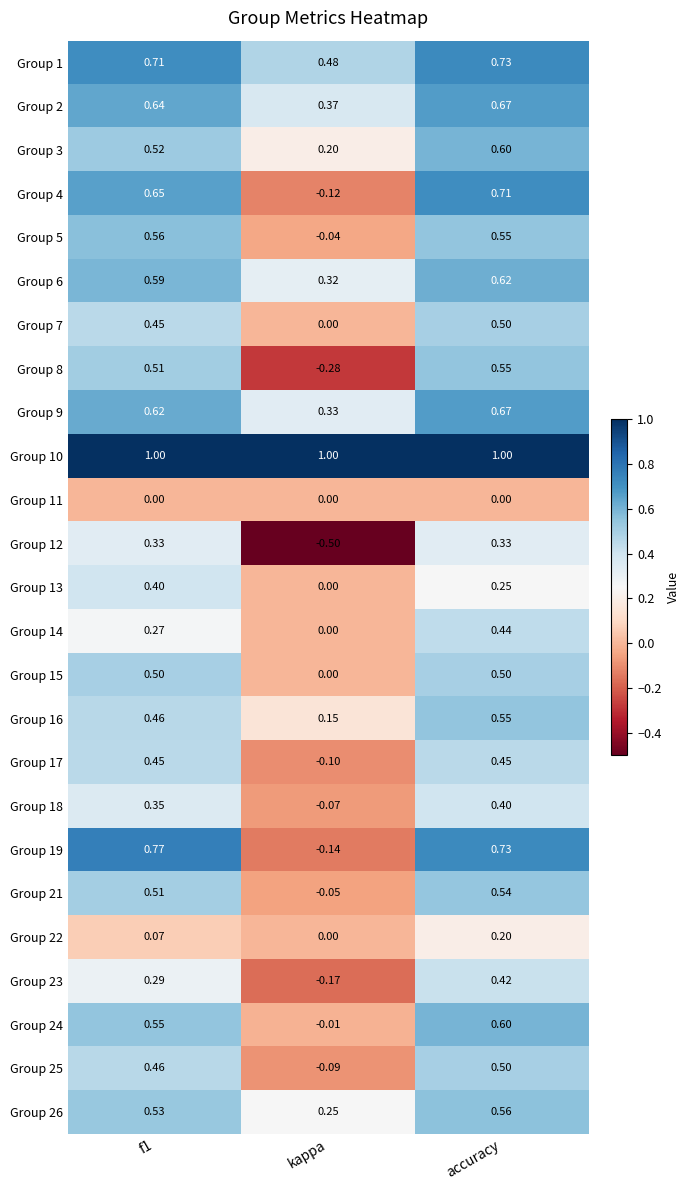

Where is Group 7 nearest to the value 0?

kappa